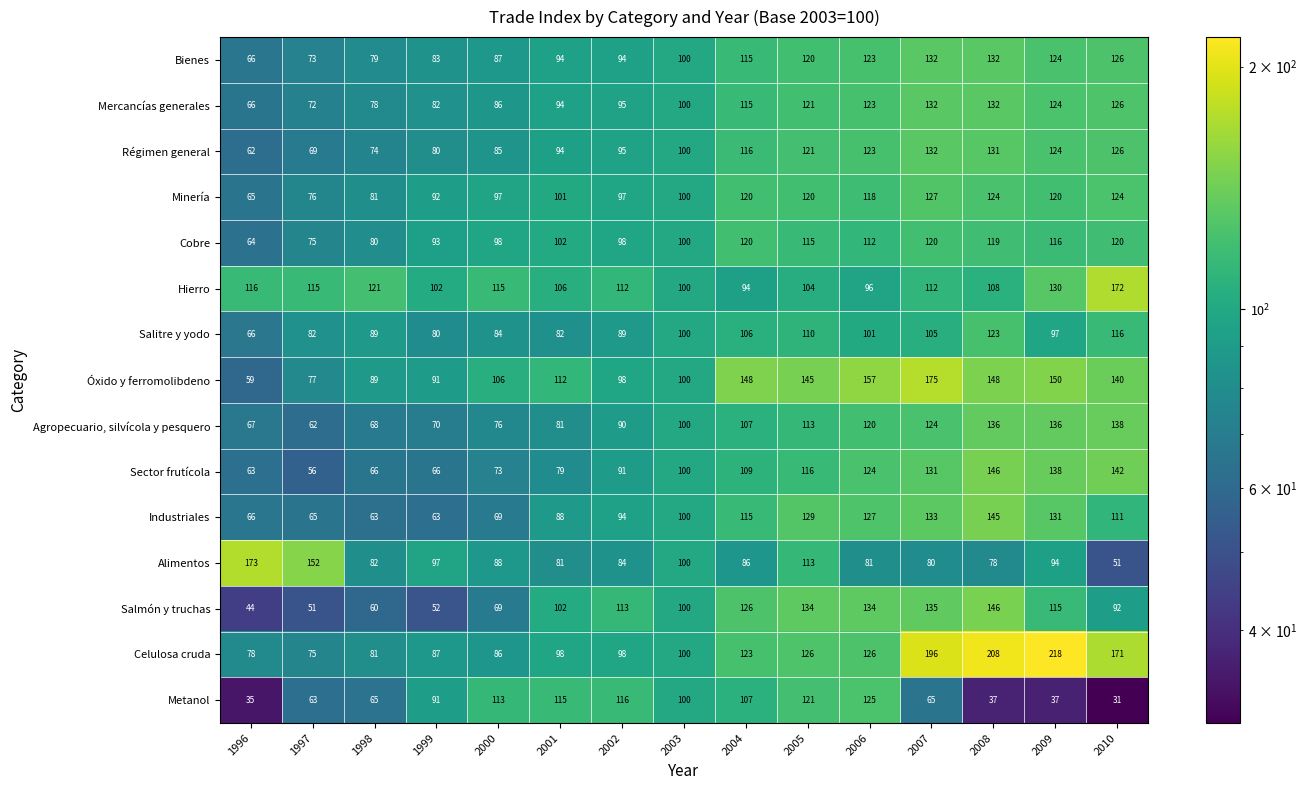

What is the difference between the second highest and minimum values in the Hierro series?

36